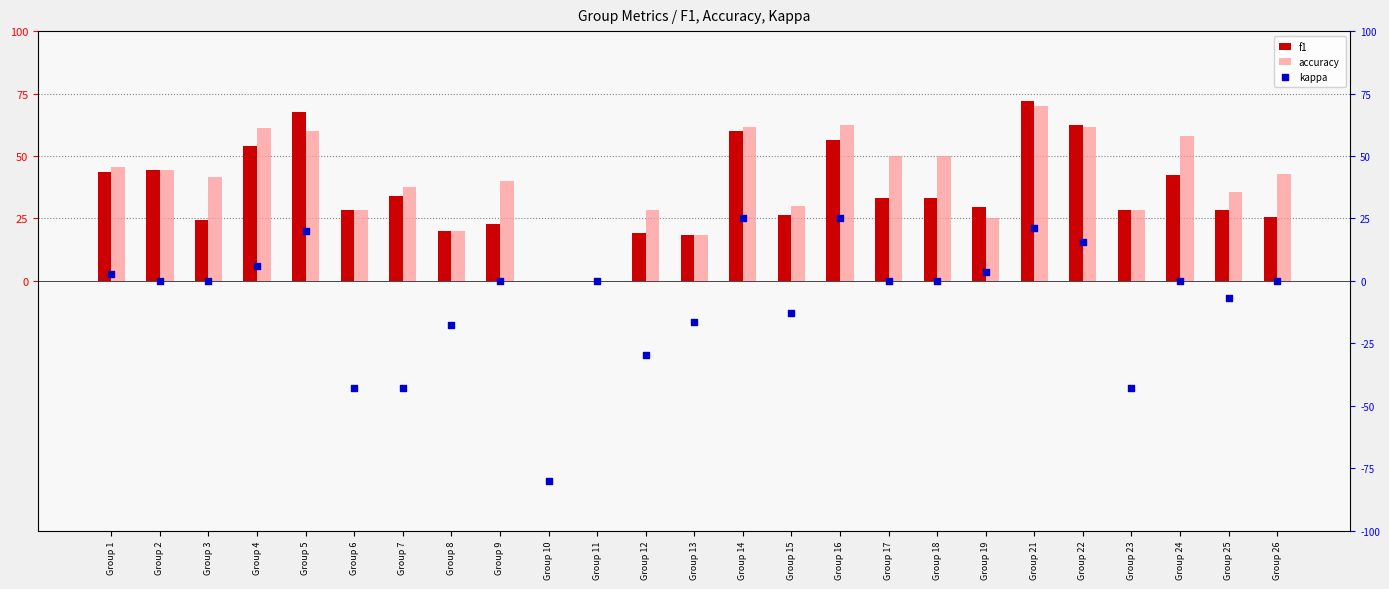

Is the value of kappa at Group 18 greater than the value of accuracy at Group 19?

No